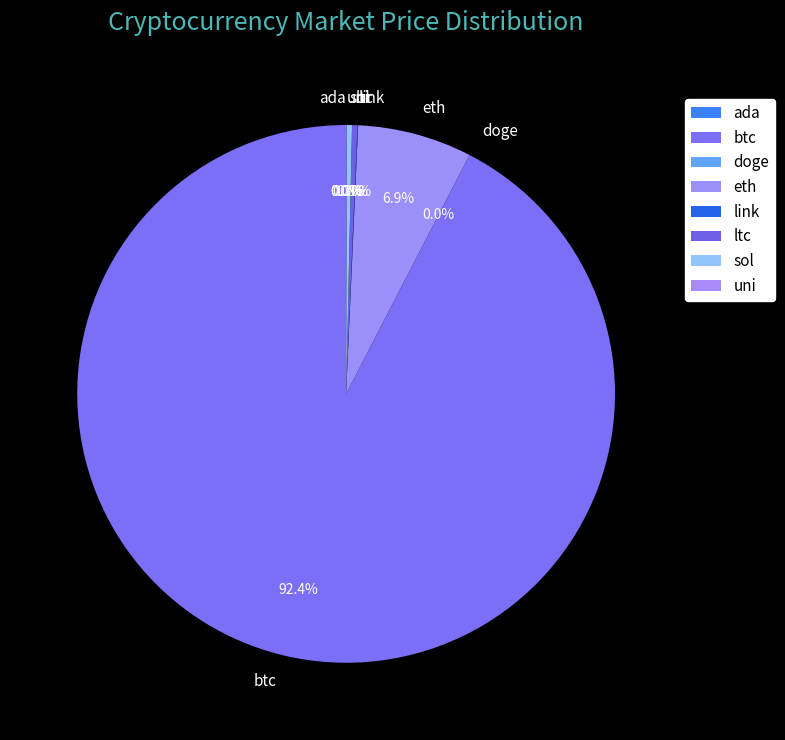

Which slice is the largest?

btc